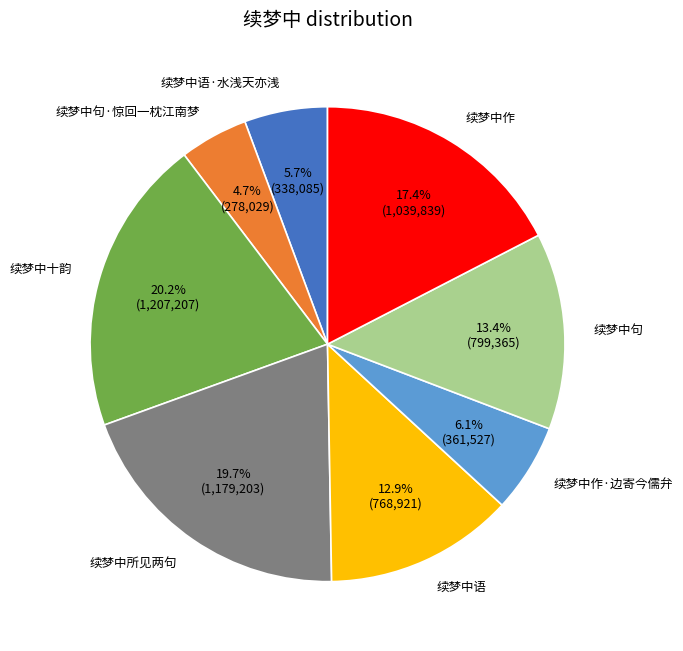

Is there any slice that represents more than half of the pie?

No